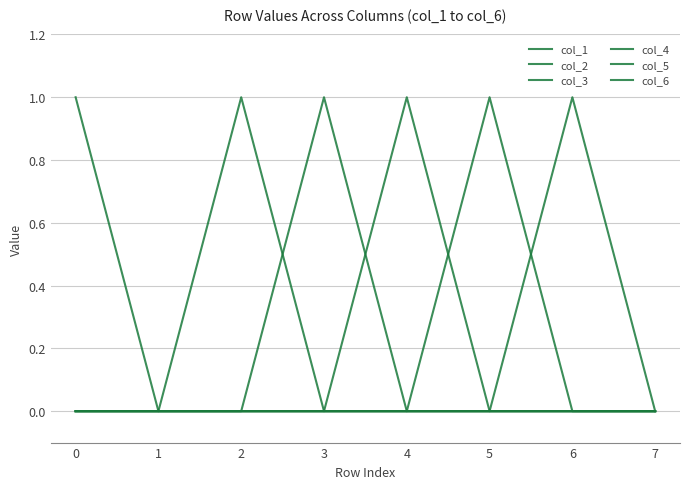

Is this an area chart (filled region under the line)?

No